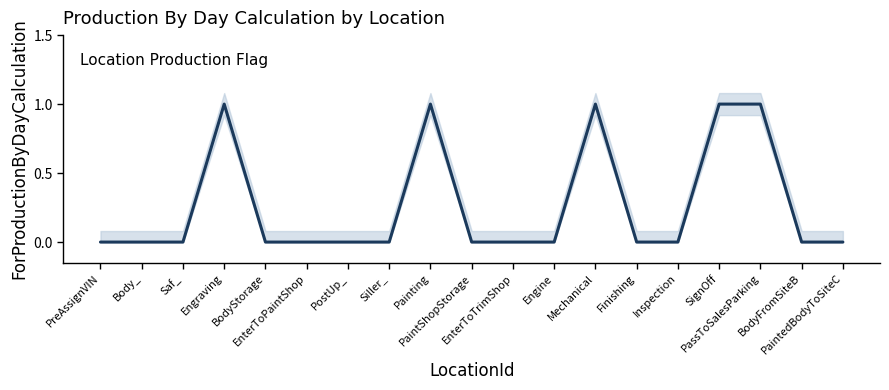

How many lines are shown in the chart?

1